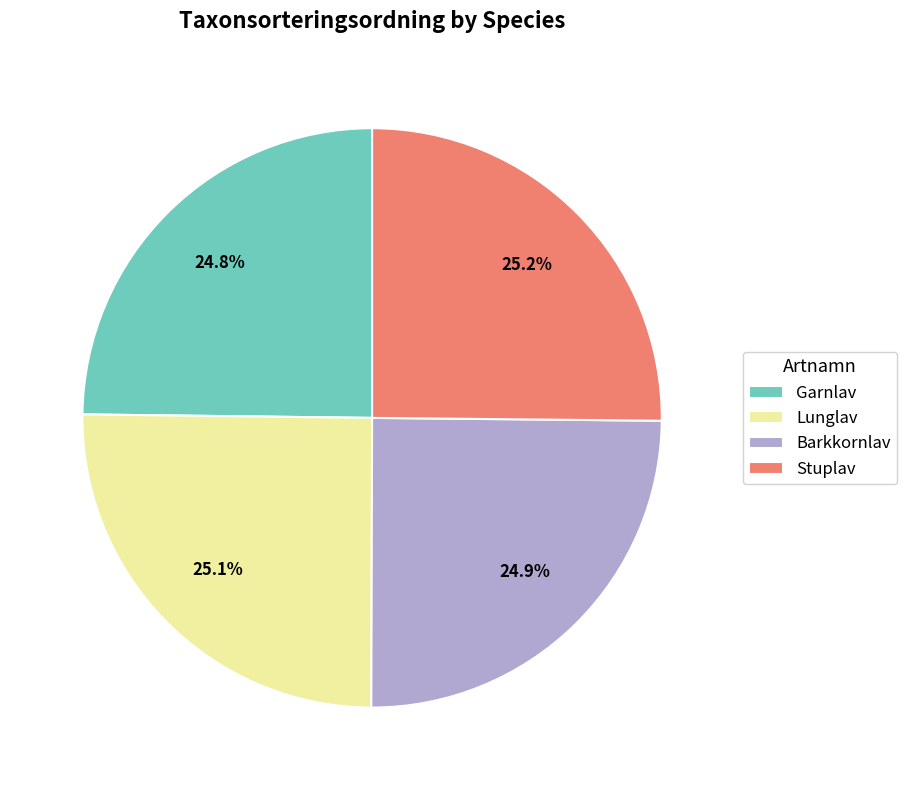

What is the ratio of the value at Garnlav to the value at Stuplav?

1.0